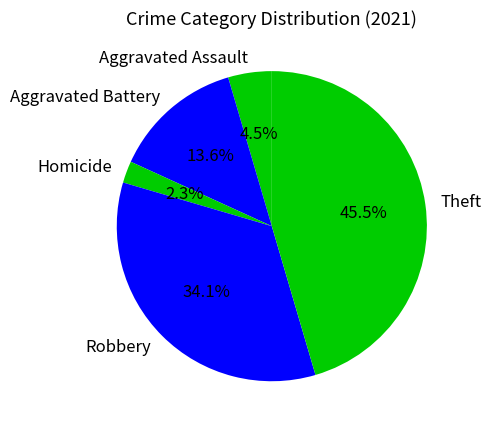

To the nearest percent, what percentage of the pie is Aggravated Battery?

14%